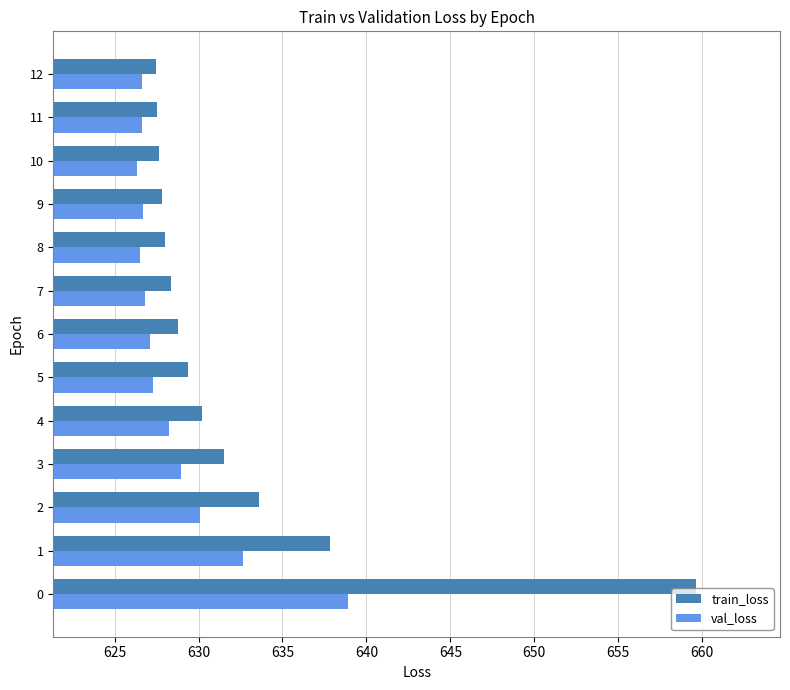

At which category is the sum across all series the highest?

0